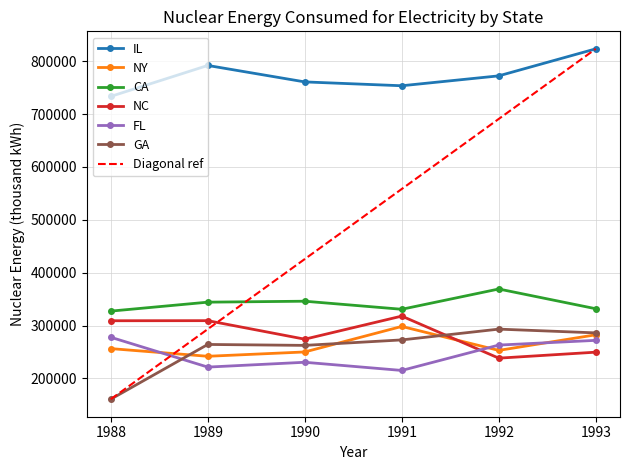

How many interior local peaks does the NC series have?

2